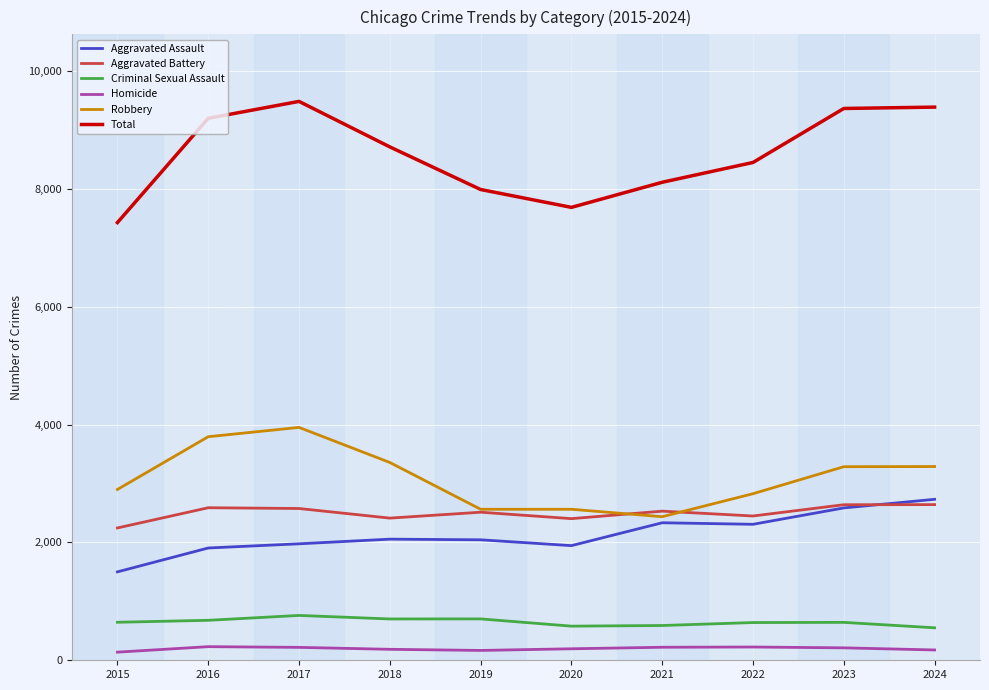

Is it true that Aggravated Battery equals 1809 at 2023?

False